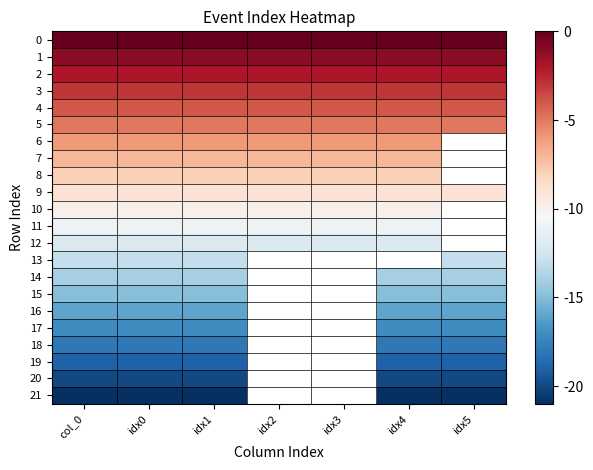

Is it true that 20 equals -20.0 at col_0?

True